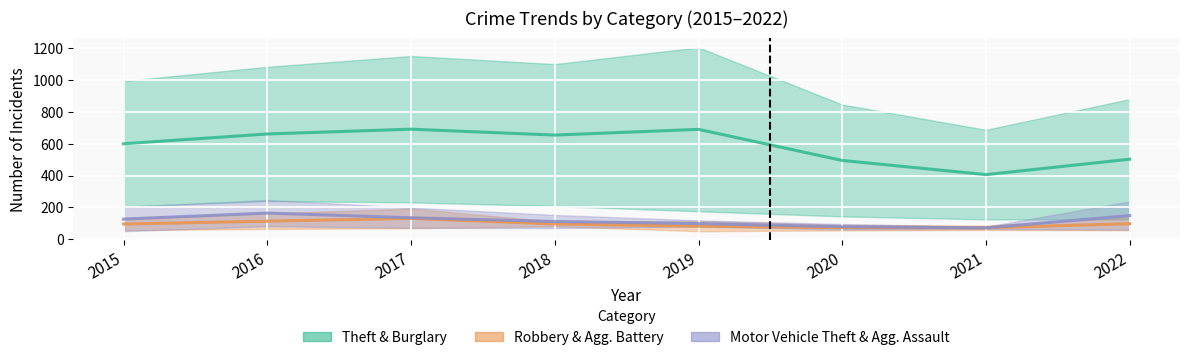

Where is the first local maximum for Theft?

2017